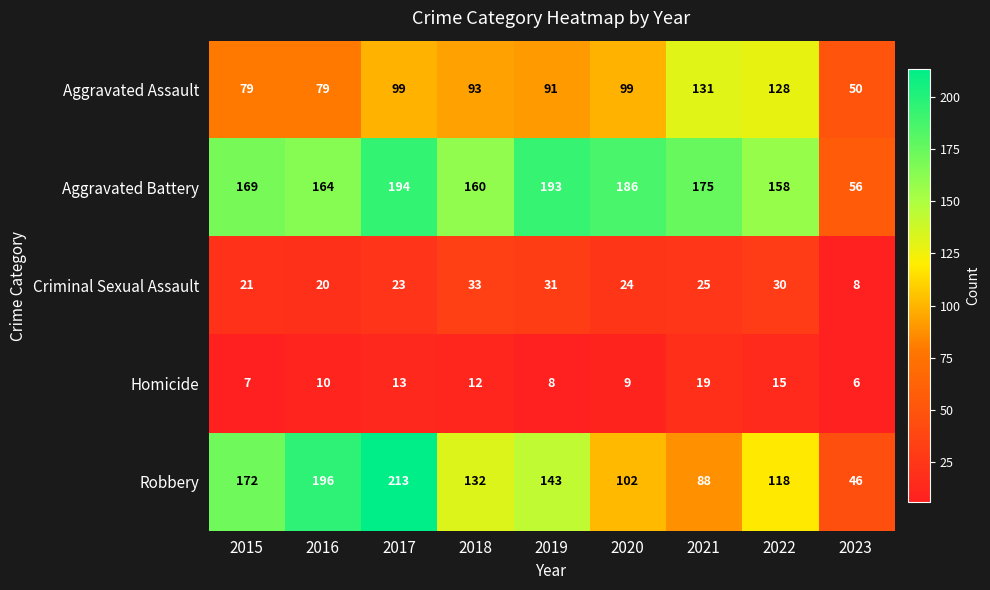

What is the maximum value shown in the chart?

213